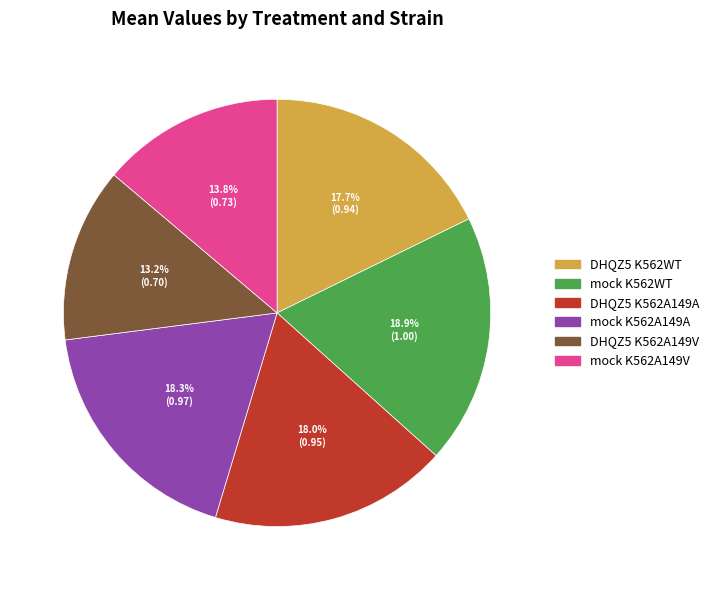

Which slice is the smallest?

DHQZ5 K562A149V